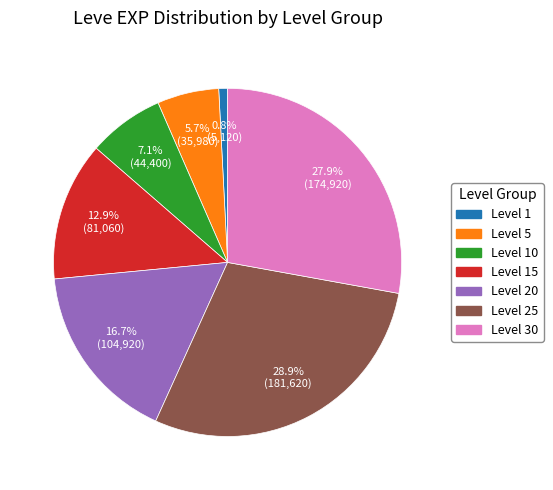

To the nearest percent, what is the average slice percentage?

14%